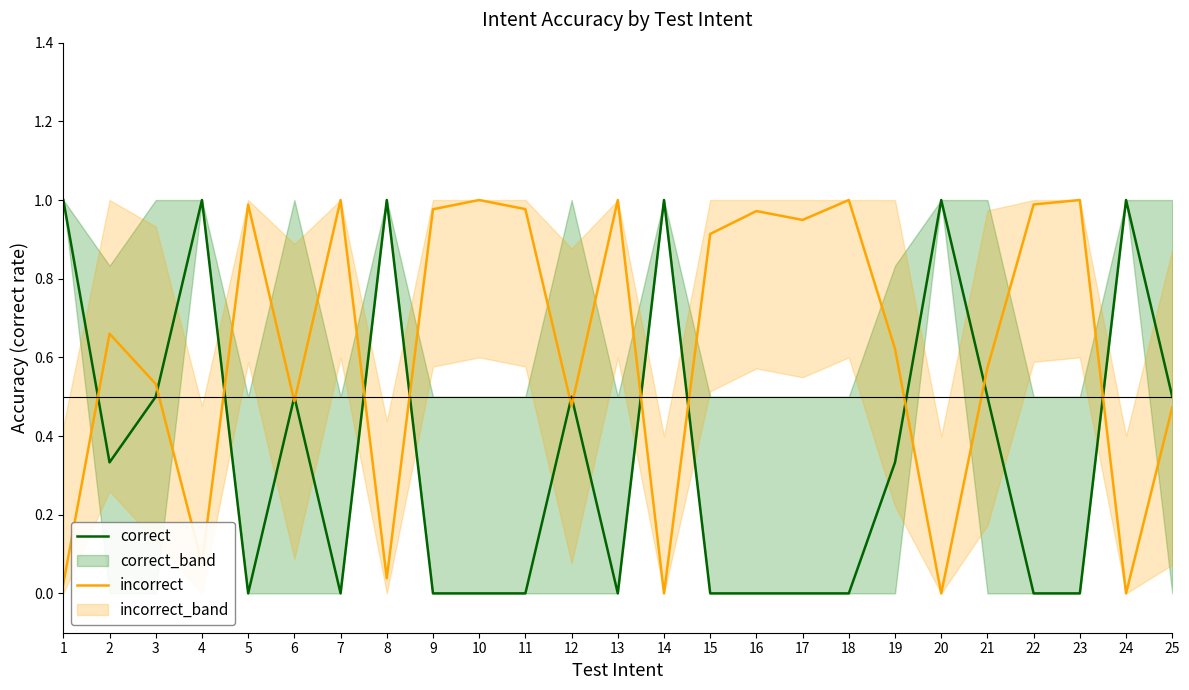

What is the total value across all series at 23?

1.0